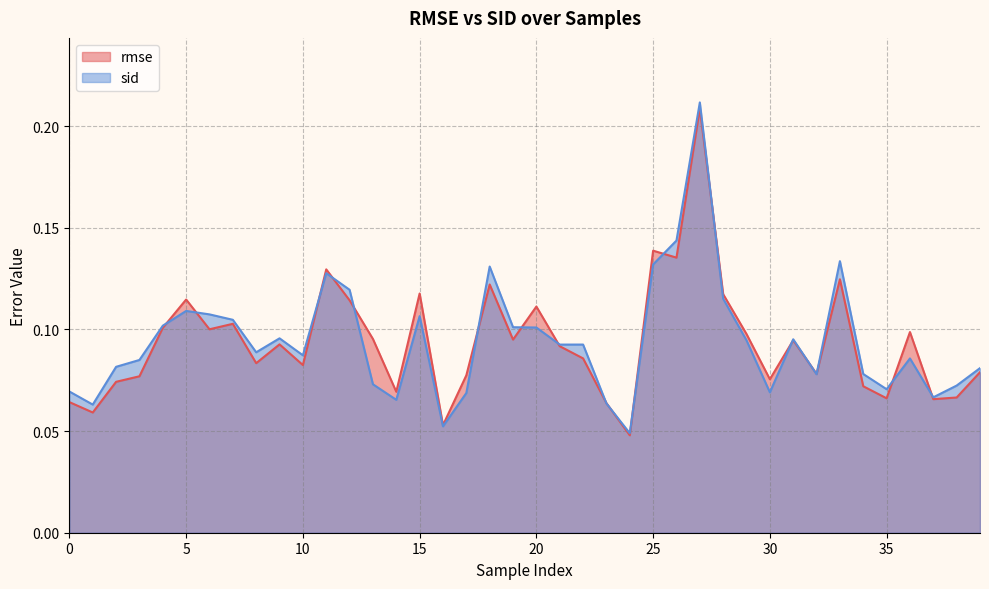

What is the total value across all series at 4?

0.2